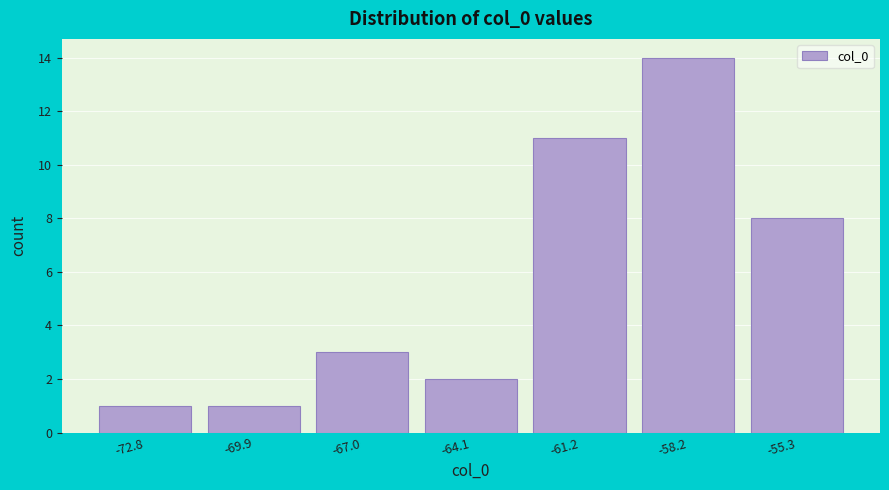

Reading left to right, transcribe all the data shown in this chart.

-72.8=1	-69.9=1	-67.0=3	-64.1=2	-61.2=11	-58.2=14	-55.3=8